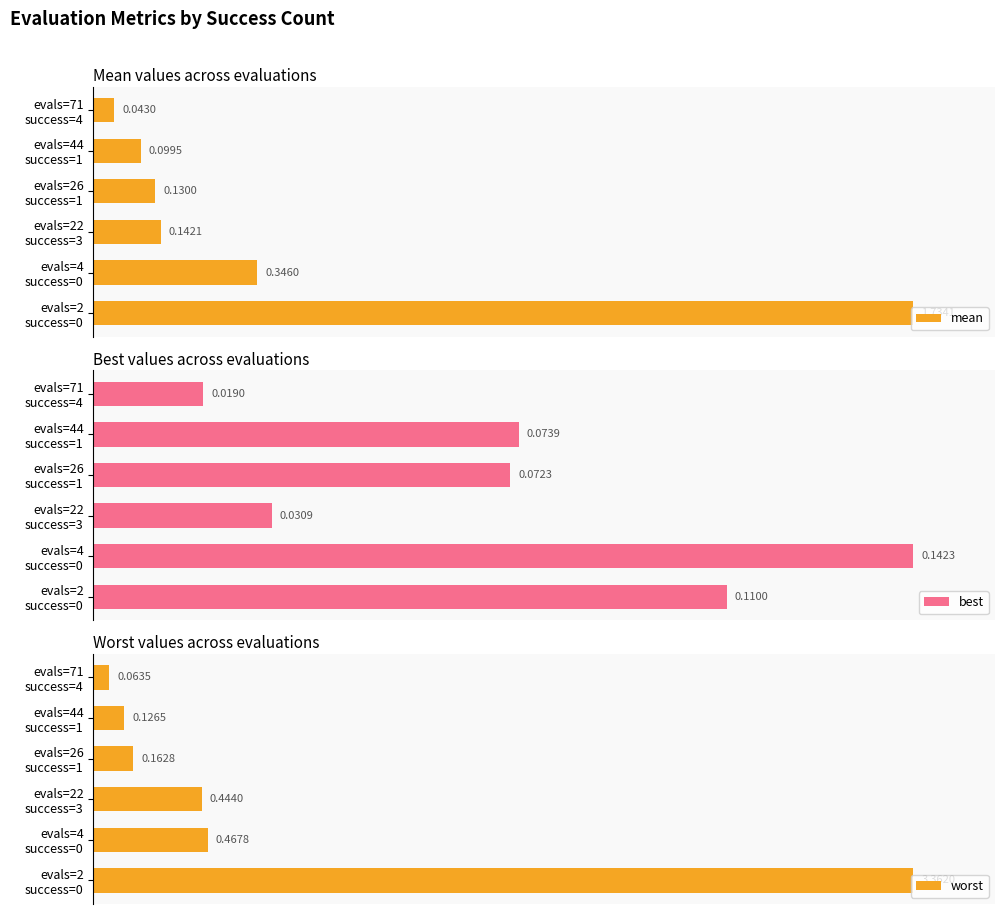

How many bars are there in total?

18